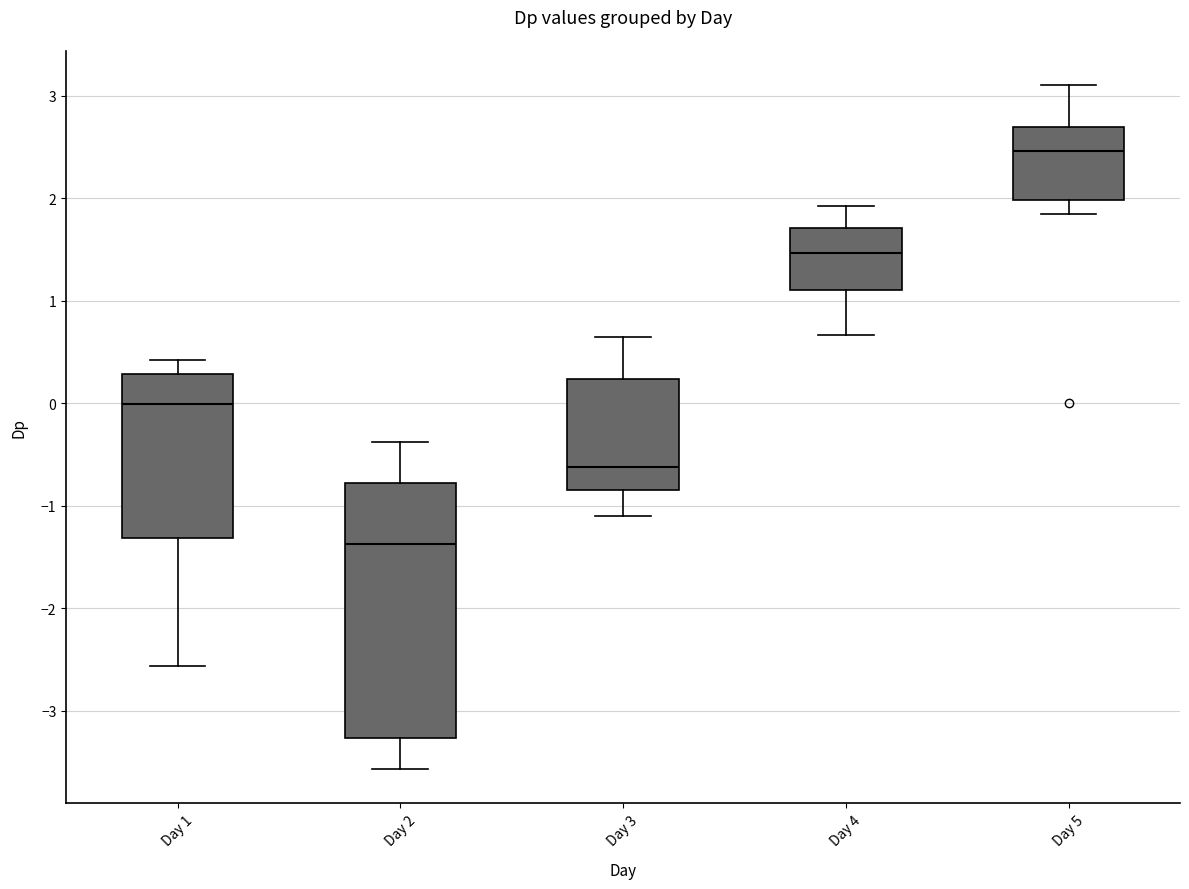

Reading left to right, read every box against the y-axis: the position of its median line, the range the box covers, and the ends of its whiskers. The values are not printed on the chart, so give them approximately, as read against the axis.

Day 1: median 0.0, box -1.3 to 0.3, whiskers -2.6 to 0.4
Day 2: median -1.4, box -3.3 to -0.8, whiskers -3.6 to -0.4
Day 3: median -0.6, box -0.8 to 0.2, whiskers -1.1 to 0.6
Day 4: median 1.5, box 1.1 to 1.7, whiskers 0.7 to 1.9
Day 5: median 2.5, box 2.0 to 2.7, whiskers 1.8 to 3.1